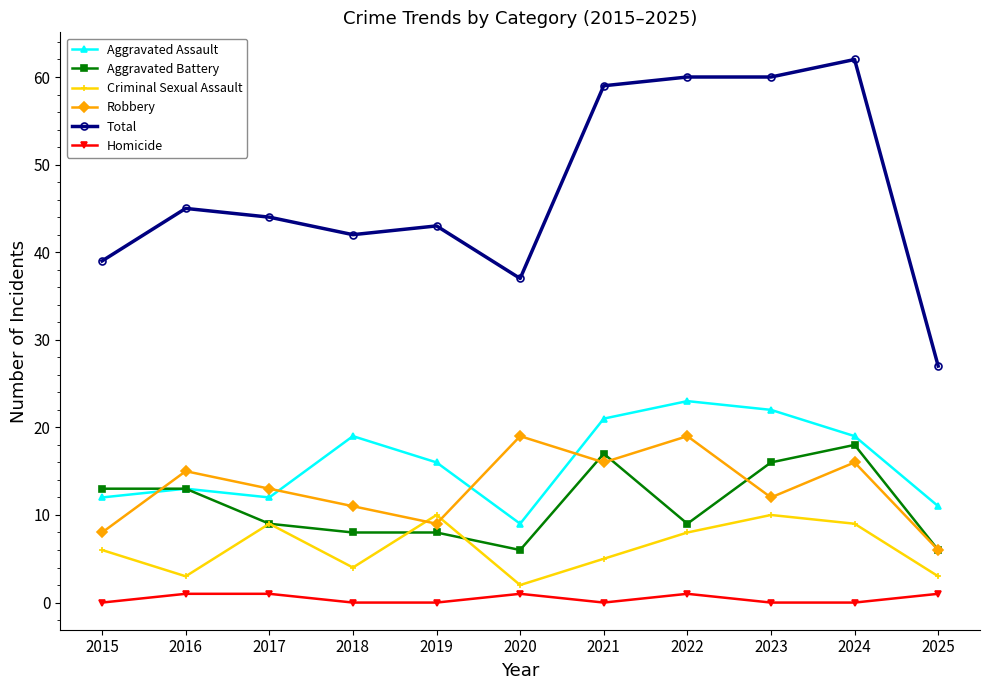

What is the maximum value for Robbery?

19